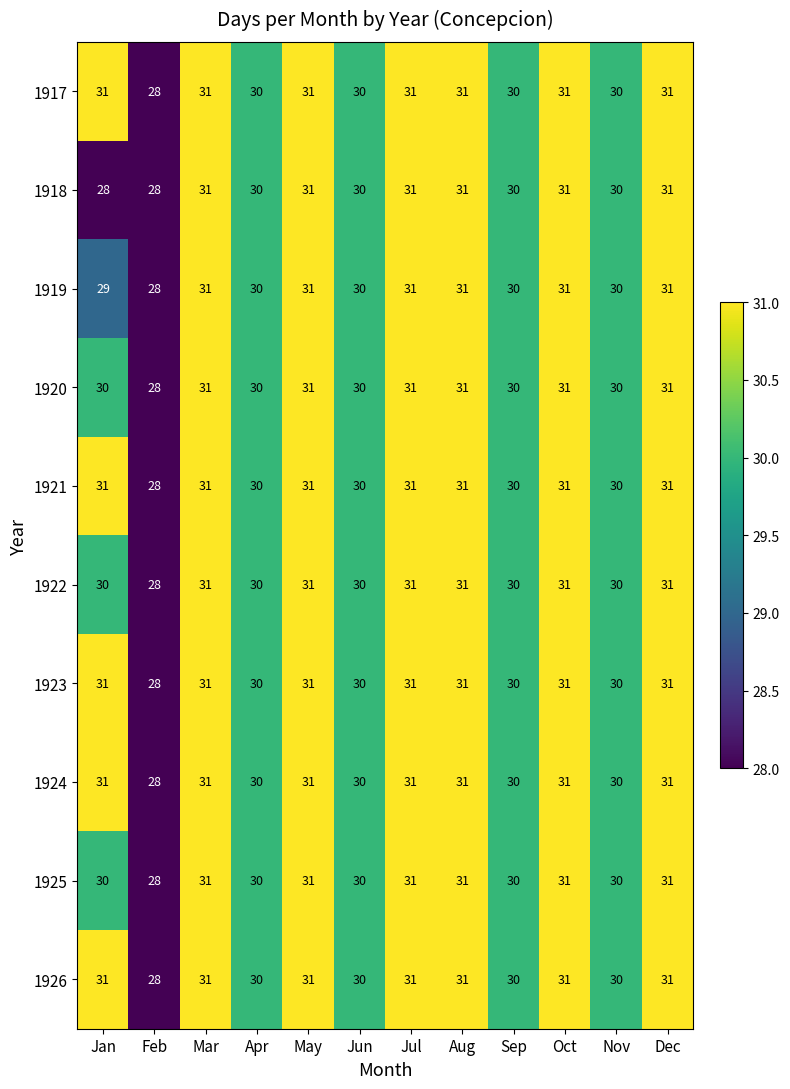

How many categories are shown in the chart?

12